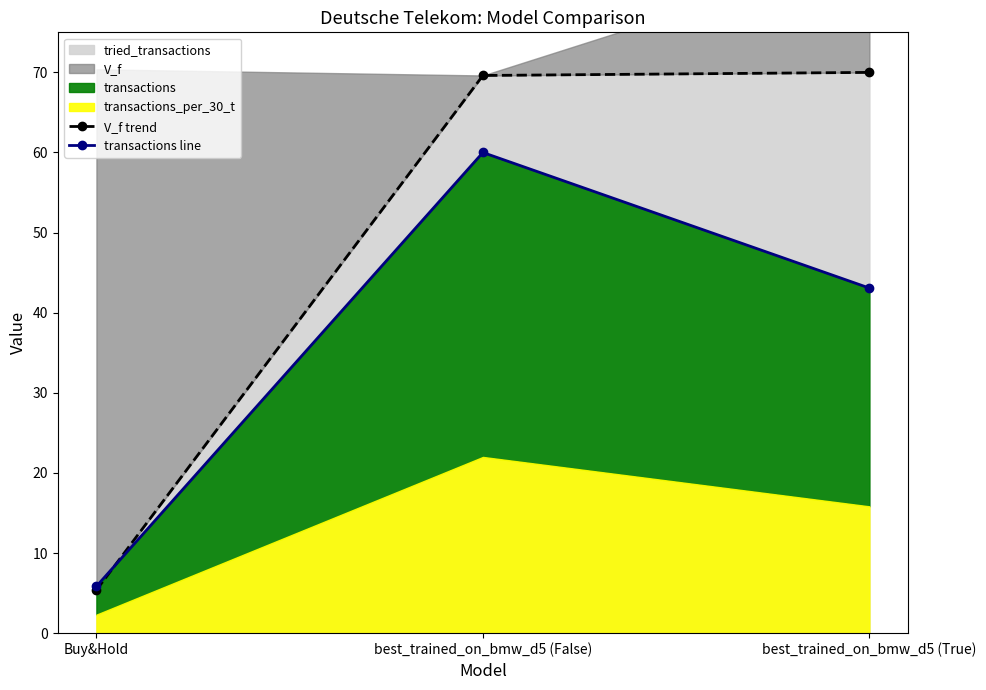

What is the difference between the maximum and minimum values in the transactions line series?

54.2